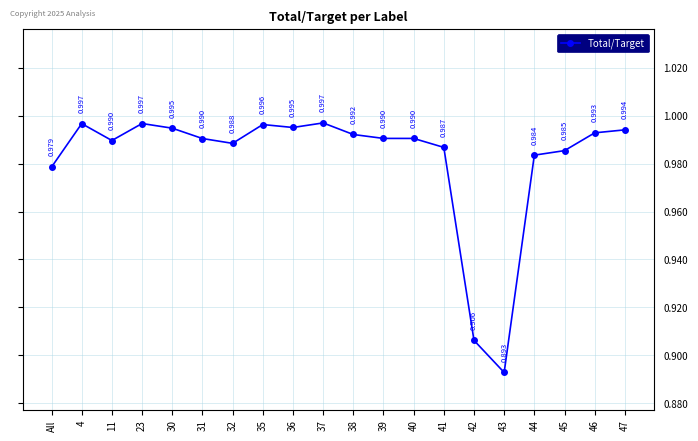

Reading left to right, extract all data points from this chart.

All=1.0	4=1.0	11=1.0	23=1.0	30=1.0	31=1.0	32=1.0	35=1.0	36=1.0	37=1.0	38=1.0	39=1.0	40=1.0	41=1.0	42=0.9	43=0.9	44=1.0	45=1.0	46=1.0	47=1.0